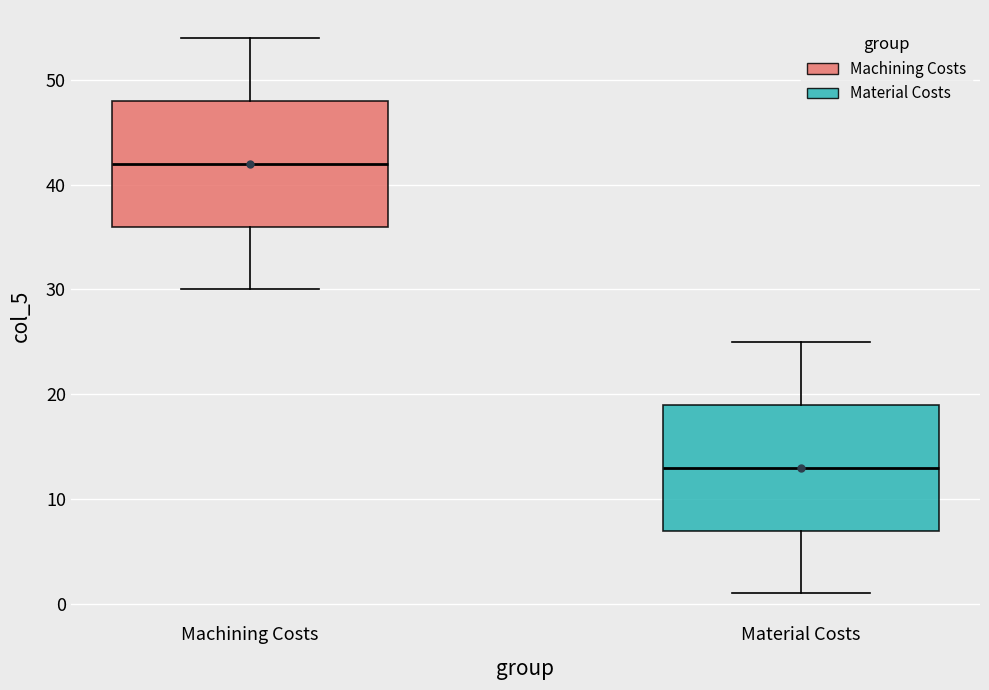

Reading left to right, read every box against the y-axis: the position of its median line, the range the box covers, and the ends of its whiskers. The values are not printed on the chart, so give them approximately, as read against the axis.

Machining Costs: median 42, box 36 to 48, whiskers 30 to 54
Material Costs: median 13, box 7 to 19, whiskers 1 to 25